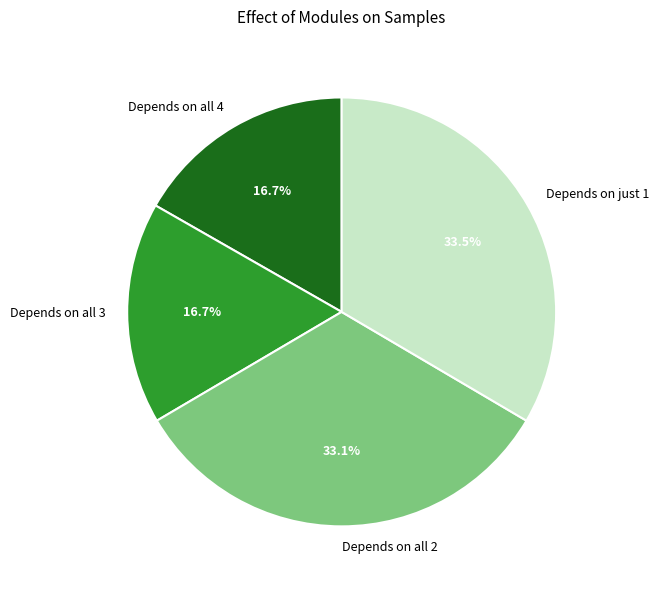

What is the ratio of the value at Depends on all 4 to the value at Depends on all 2?

0.5